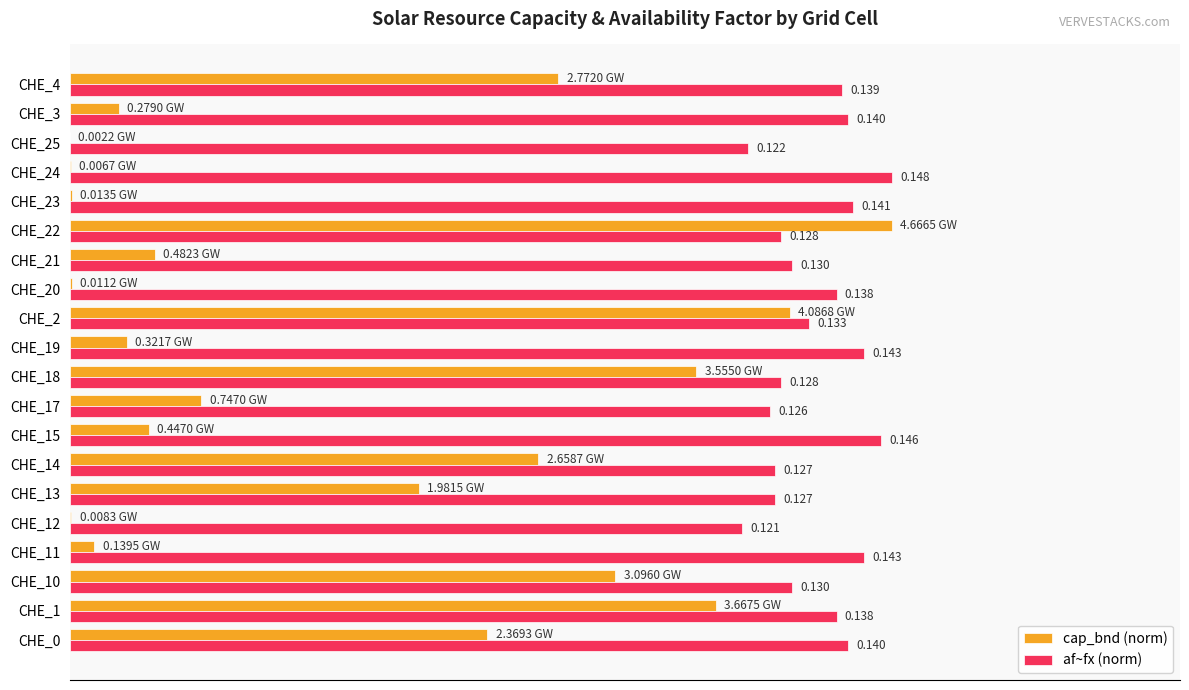

Is the value of af~fx (norm) at CHE_19 greater than the value of cap_bnd (norm) at CHE_21?

Yes